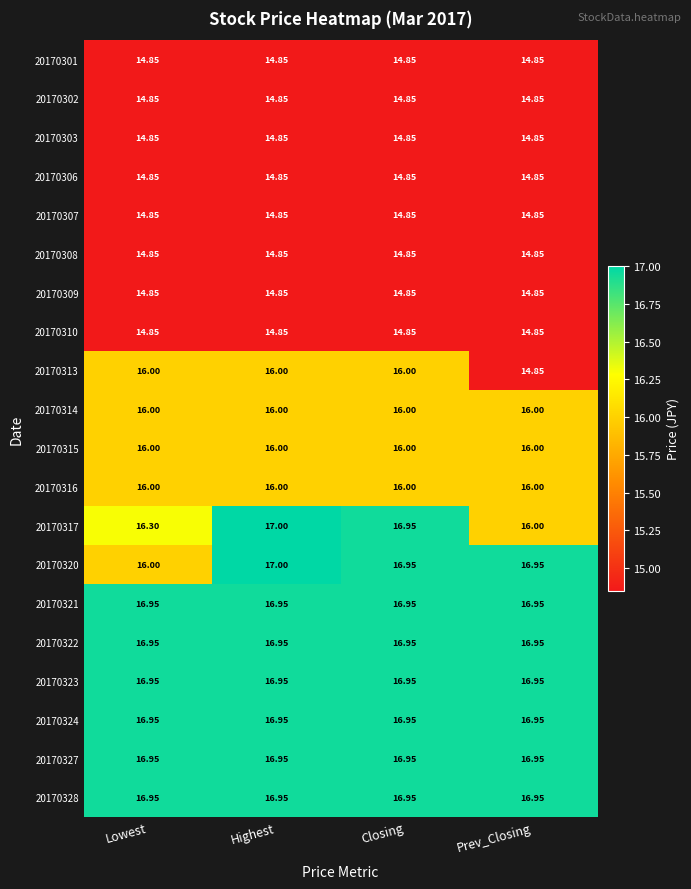

How many data points in 20170313 are less than 16?

1